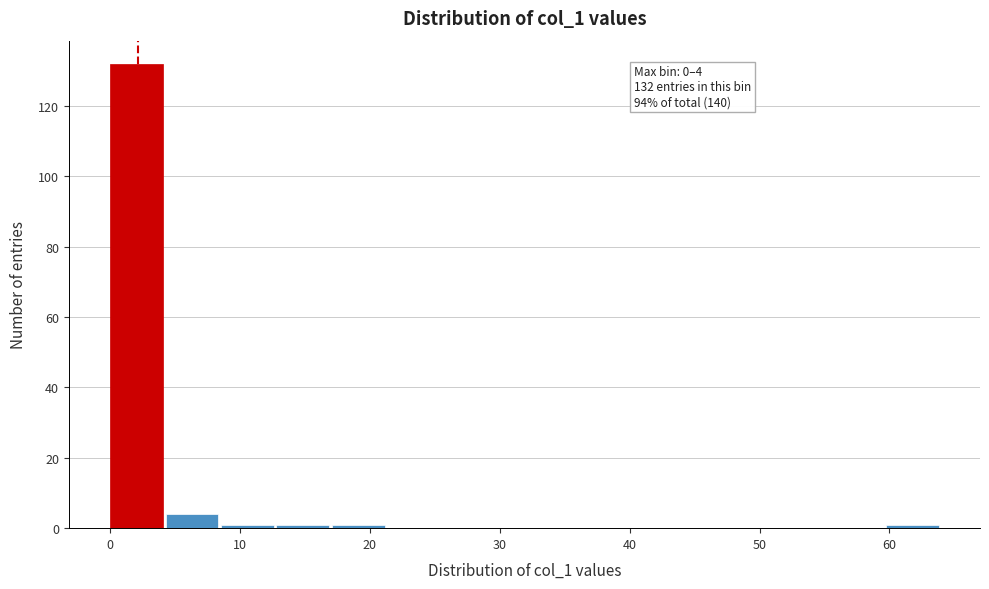

Which range on the x-axis has the tallest bar?

0 to 4